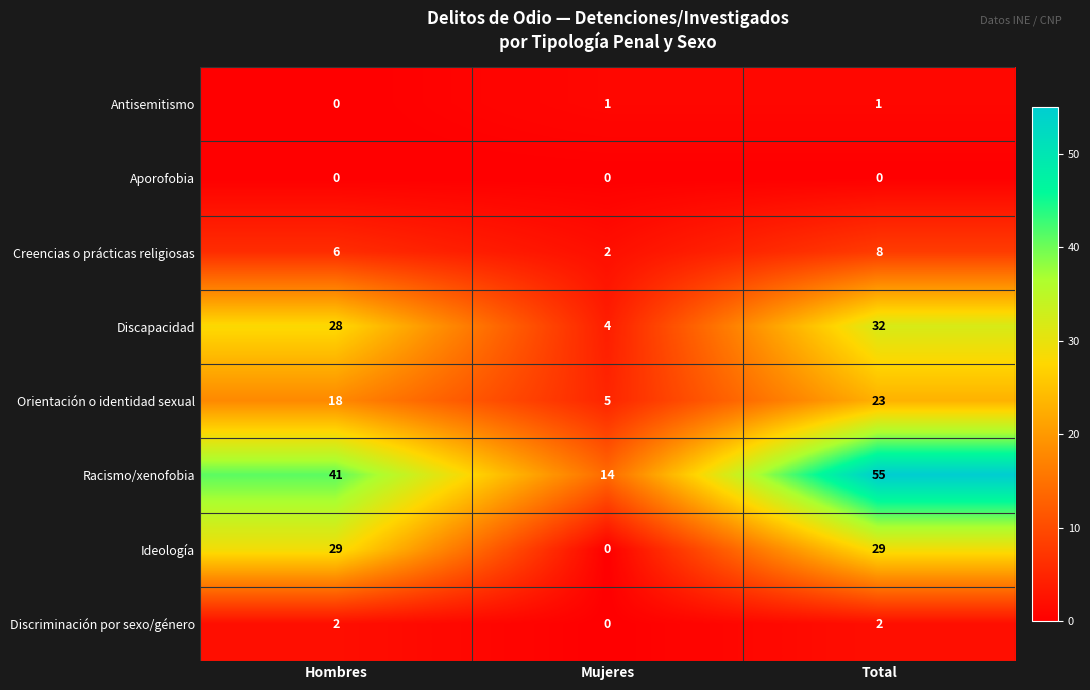

Reading left to right, list all the values displayed in this chart.

Antisemitismo: Hombres=0	Mujeres=1	Total=1
Aporofobia: Hombres=0	Mujeres=0	Total=0
Creencias o prácticas religiosas: Hombres=6	Mujeres=2	Total=8
Discapacidad: Hombres=28	Mujeres=4	Total=32
Orientación o identidad sexual: Hombres=18	Mujeres=5	Total=23
Racismo/xenofobia: Hombres=41	Mujeres=14	Total=55
Ideología: Hombres=29	Mujeres=0	Total=29
Discriminación por sexo/género: Hombres=2	Mujeres=0	Total=2